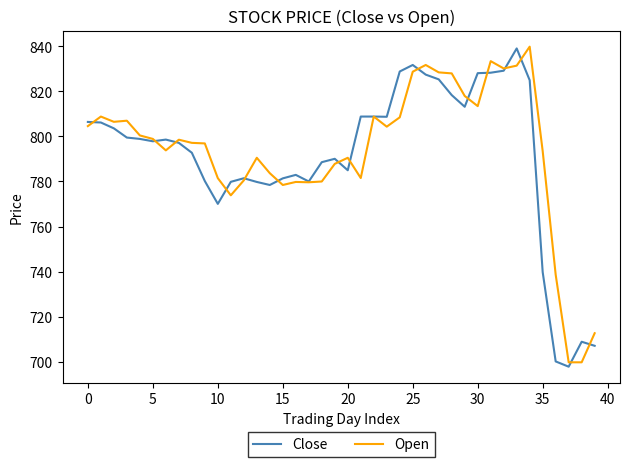

What is the greatest value displayed?

839.9